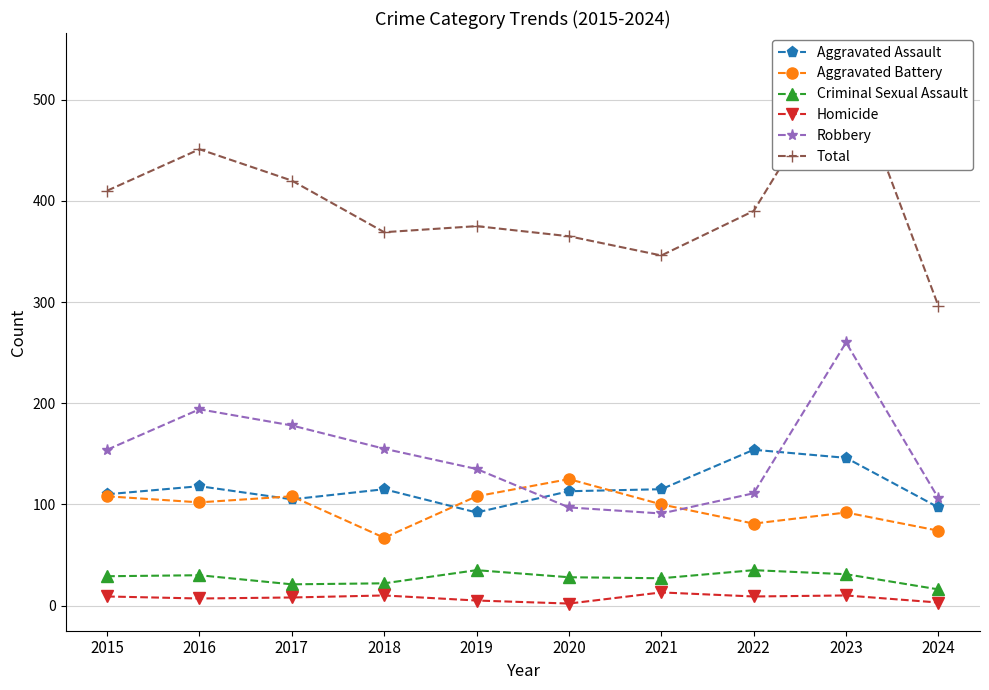

What is the average value of the Robbery series?

148